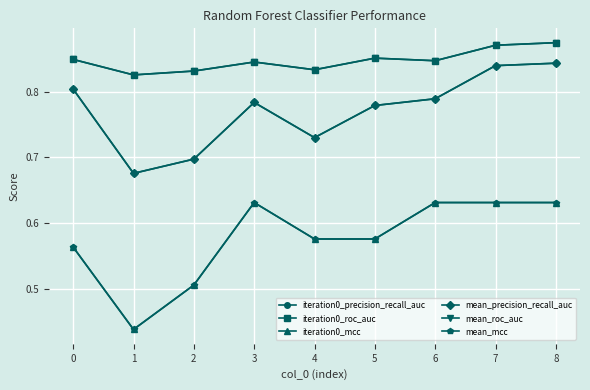

Is this an area chart (filled region under the line)?

No